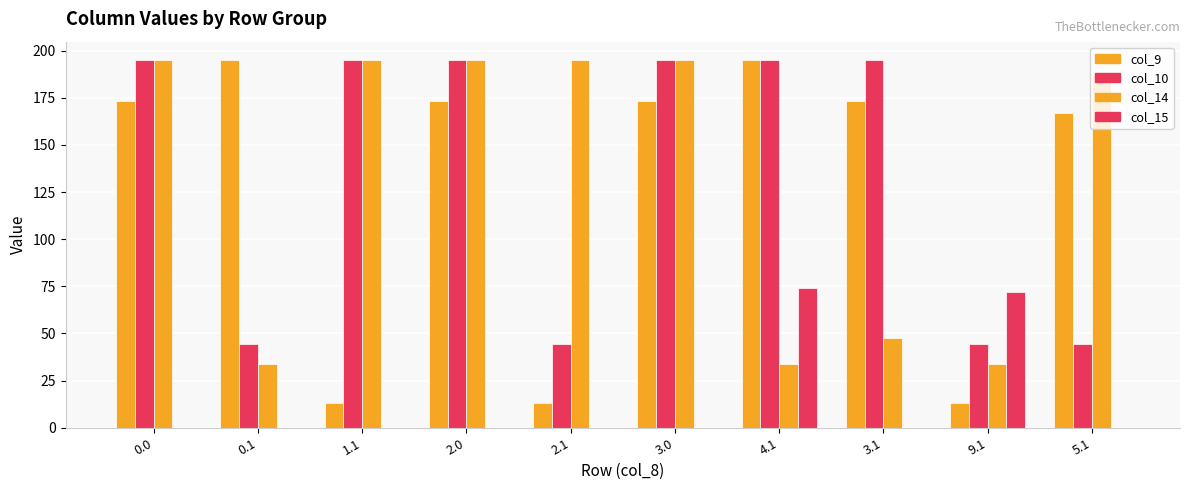

Is the value of col_14 at 9.1 greater than the value of col_9 at 0.1?

No